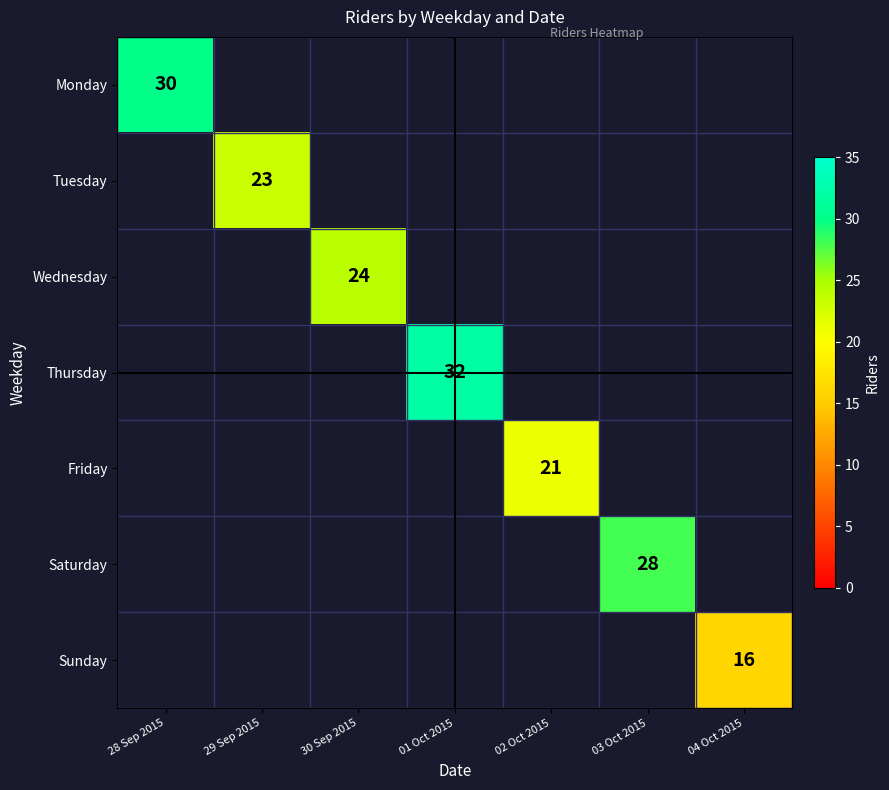

Is it true that Wednesday equals 42 at 30 Sep 2015?

False